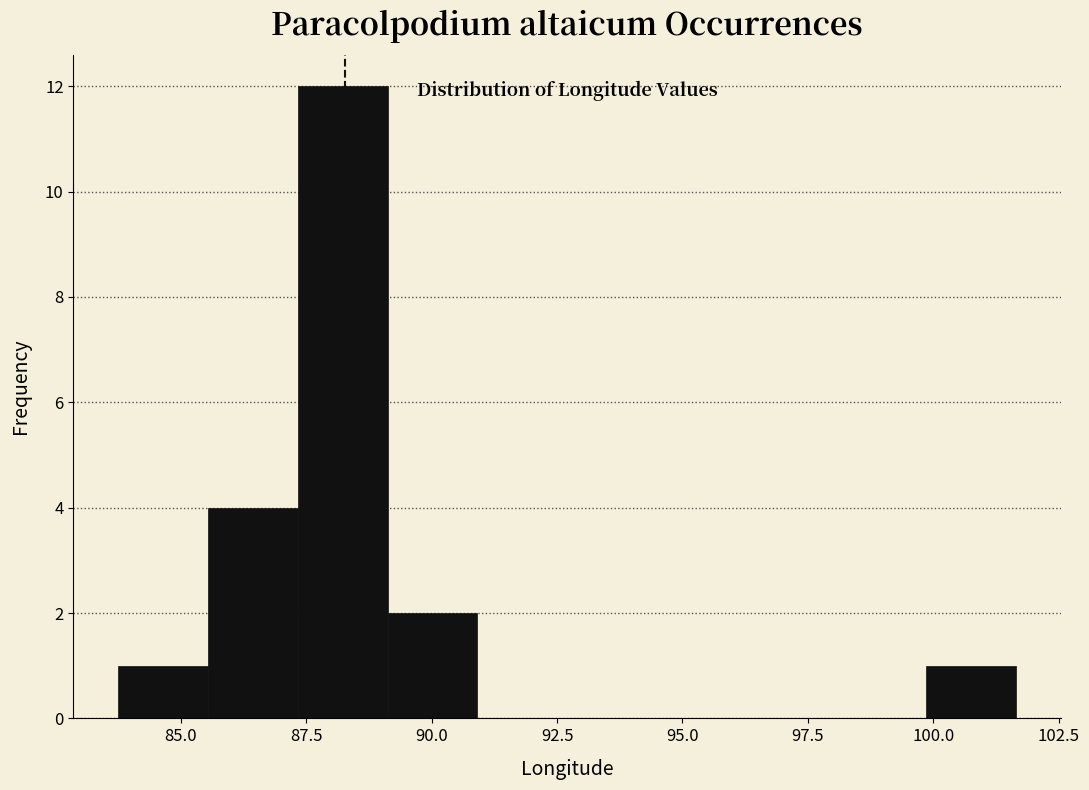

Read against the x-axis, roughly where is the centre of the tallest bar?

88.0